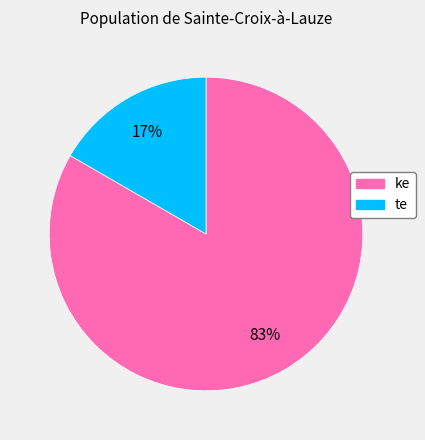

To the nearest percent, what is the average slice percentage?

50%